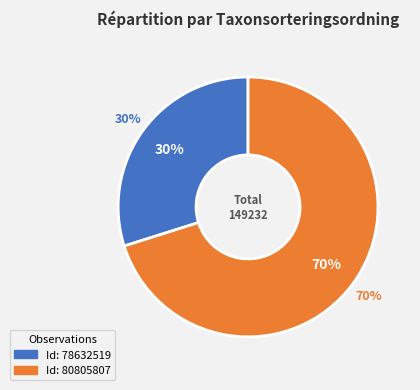

Rank the categories by value from lowest to highest.

78632519, 80805807